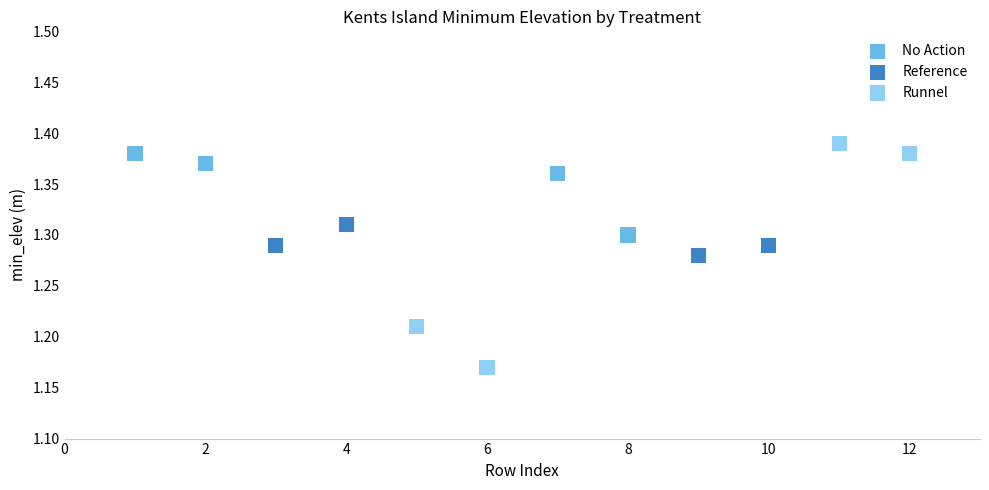

Which series contains the highest Y value?

Runnel